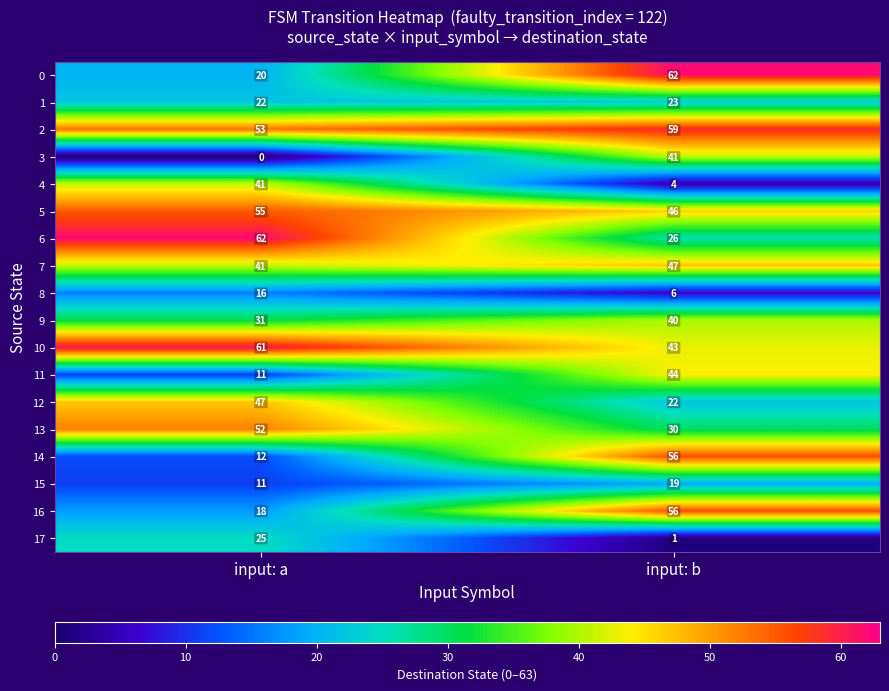

What is the difference between the 17 values at input: b and input: a?

24